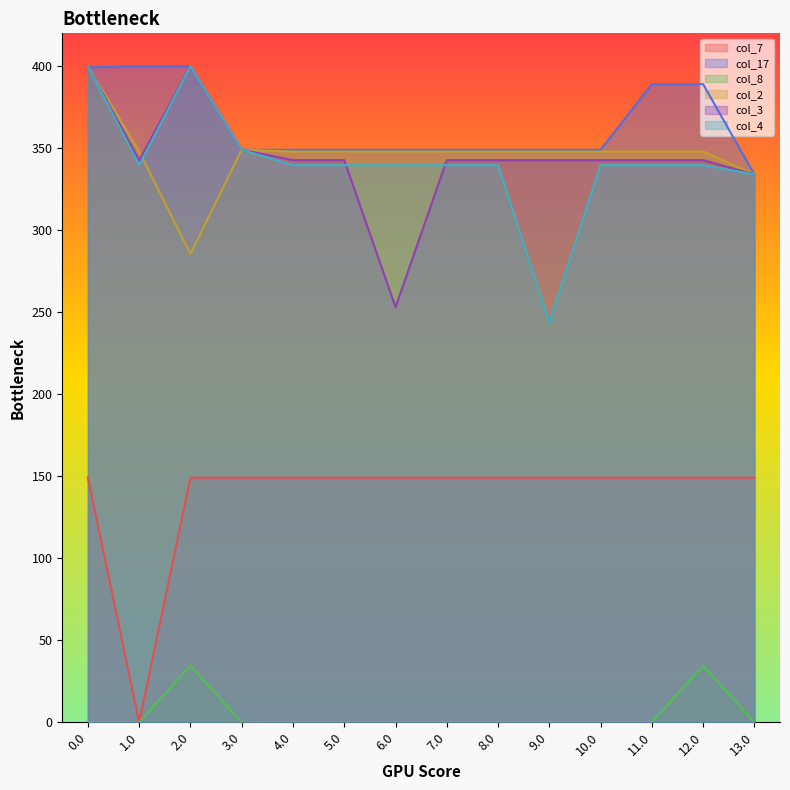

Which series has the widest spread of values?

col_4